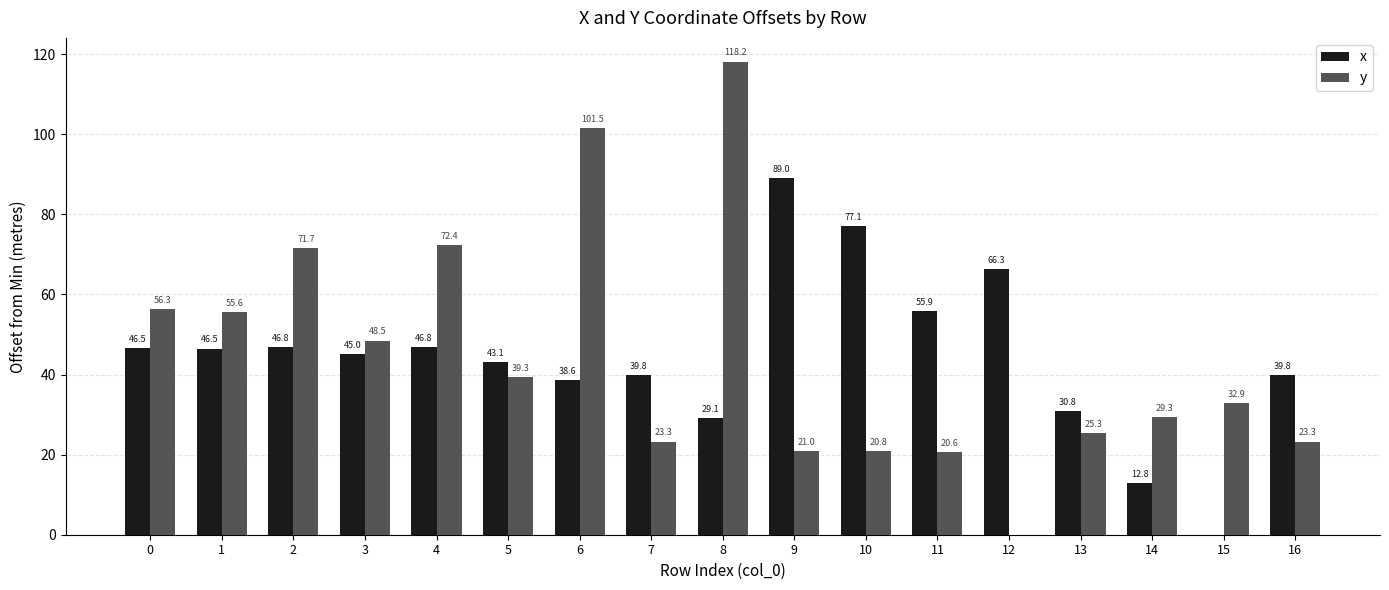

What value does the y series have at 8?

118.2